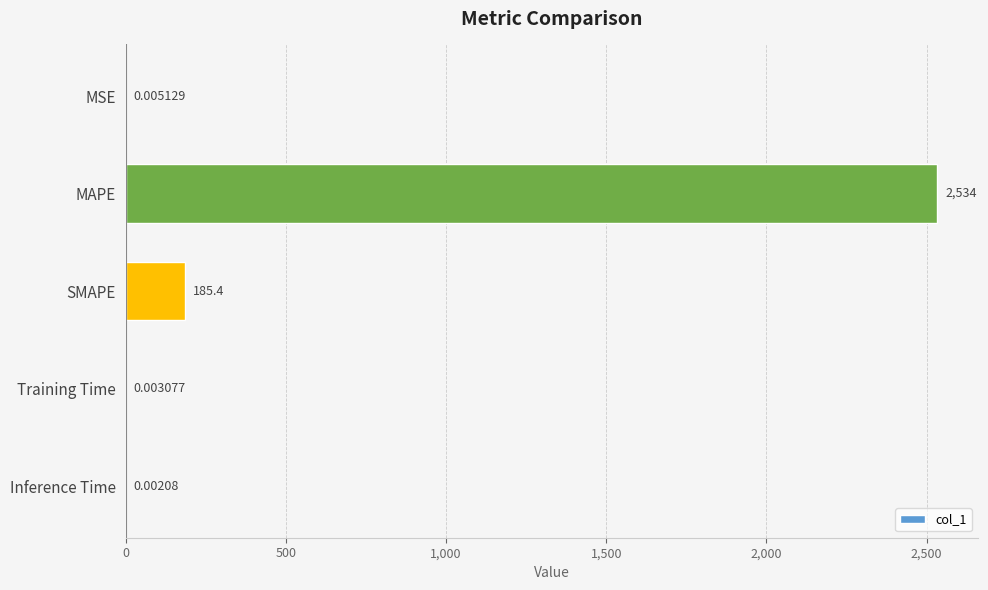

Which has a higher value, Training Time or MAPE?

MAPE